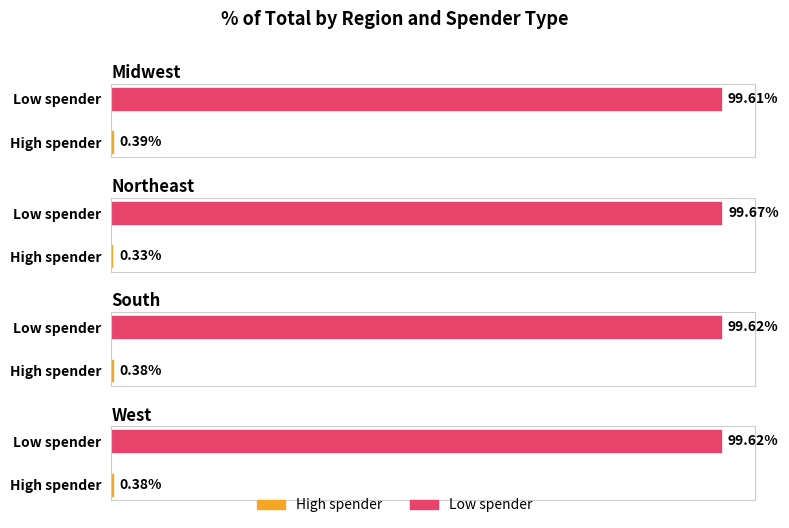

The High spender series shows 0.4 at South. True or false?

True